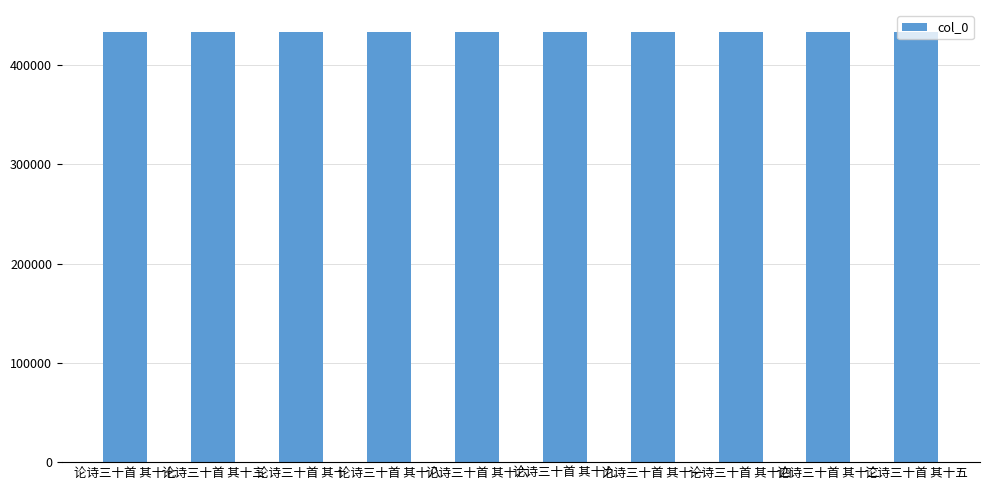

The value at 论诗三十首 其十九 is 112278. True or false?

False